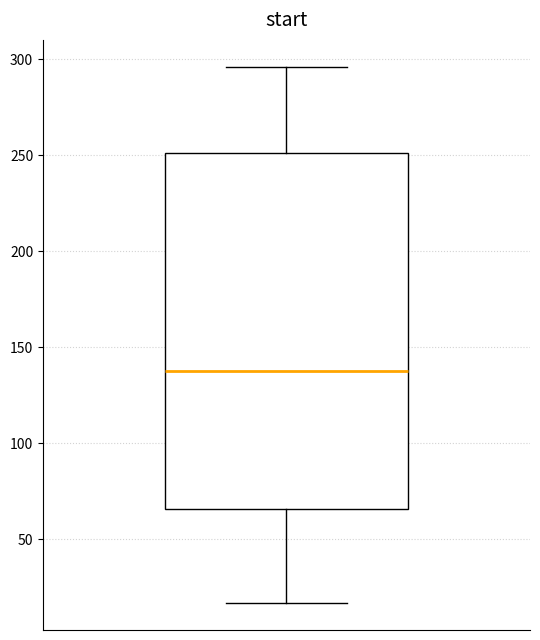

Read this box plot against the y-axis: the position of the median line, the range covered by the box, and the ends of both whiskers. The values are not printed on the chart, so give them approximately, as read against the axis.

median 140, box 65 to 250, whiskers 15 to 295